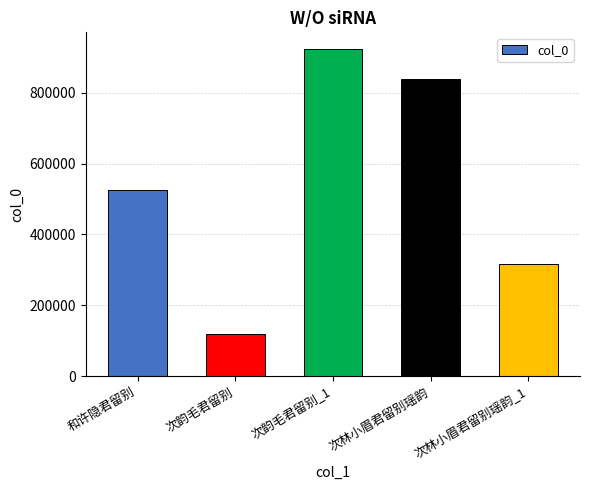

Reading left to right, transcribe all the data shown in this chart.

和许隐君留别=526337	次韵毛君留别=118141	次韵毛君留别_1=923852	次林小眉君留别瑶韵=837907	次林小眉君留别瑶韵_1=315930